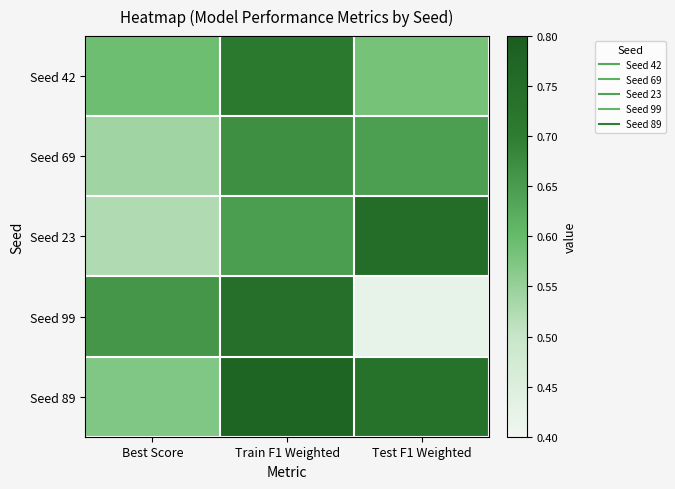

What is the greatest value displayed?

0.8